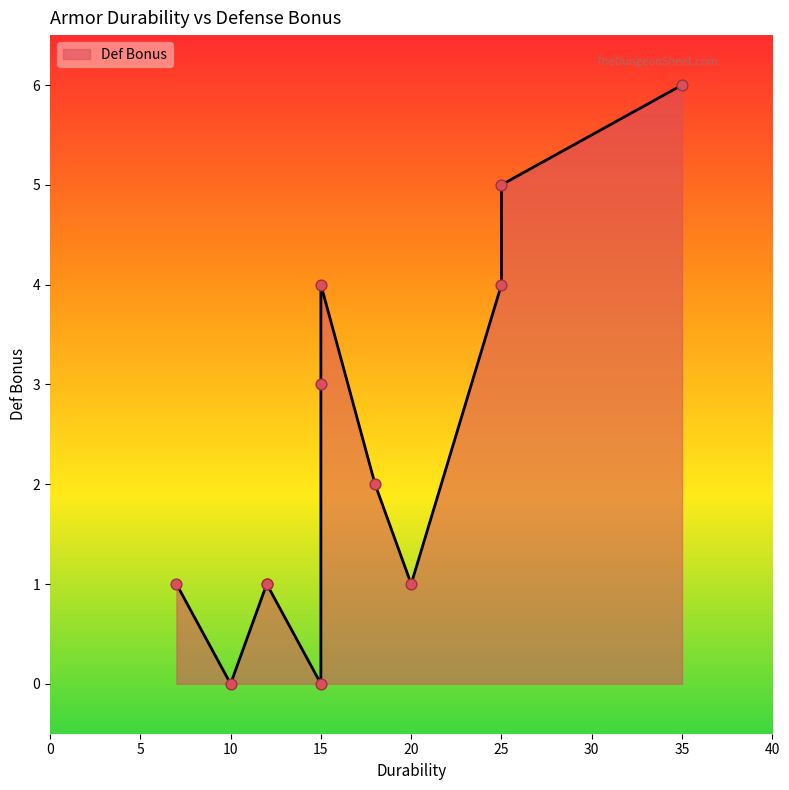

Between 25 and 15, which is larger?

25